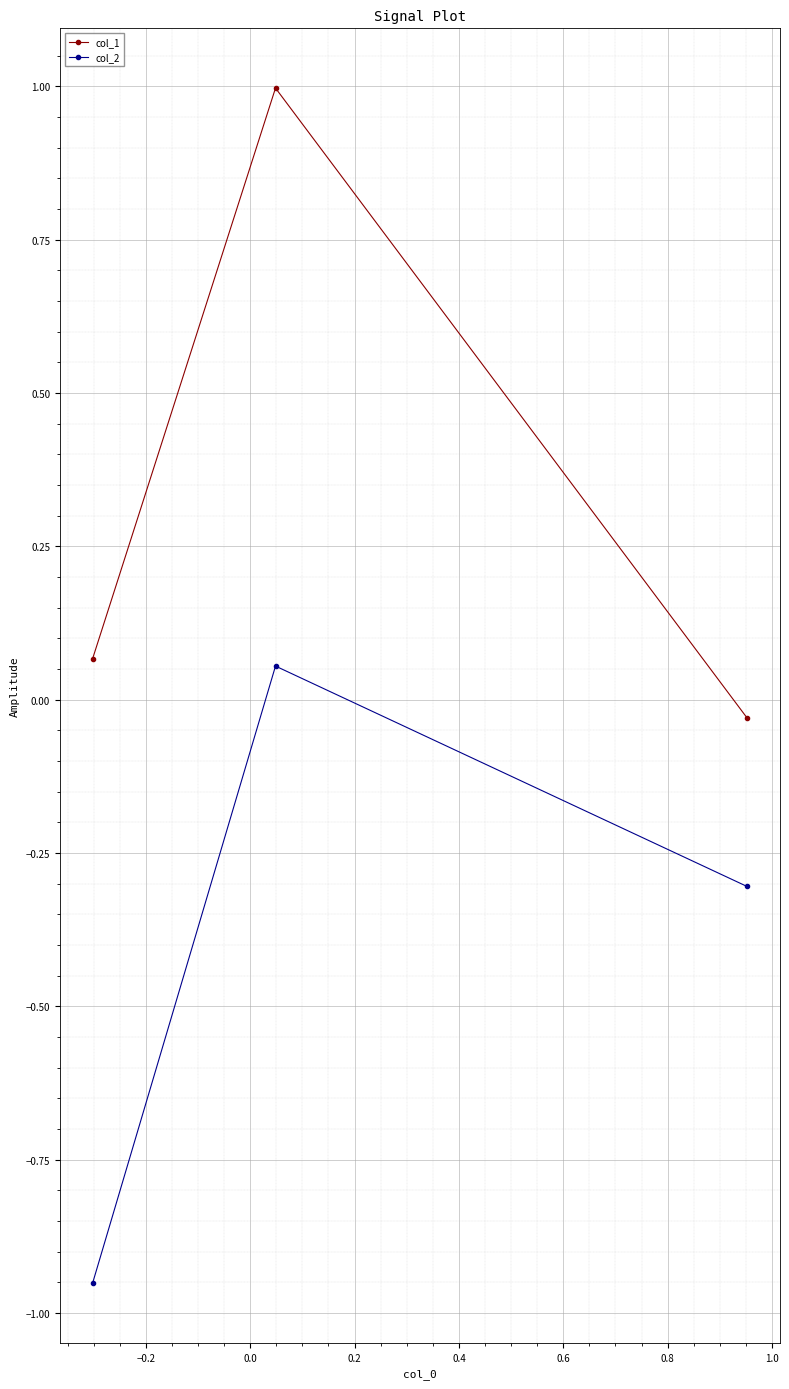

How many distinct data groups are displayed?

2